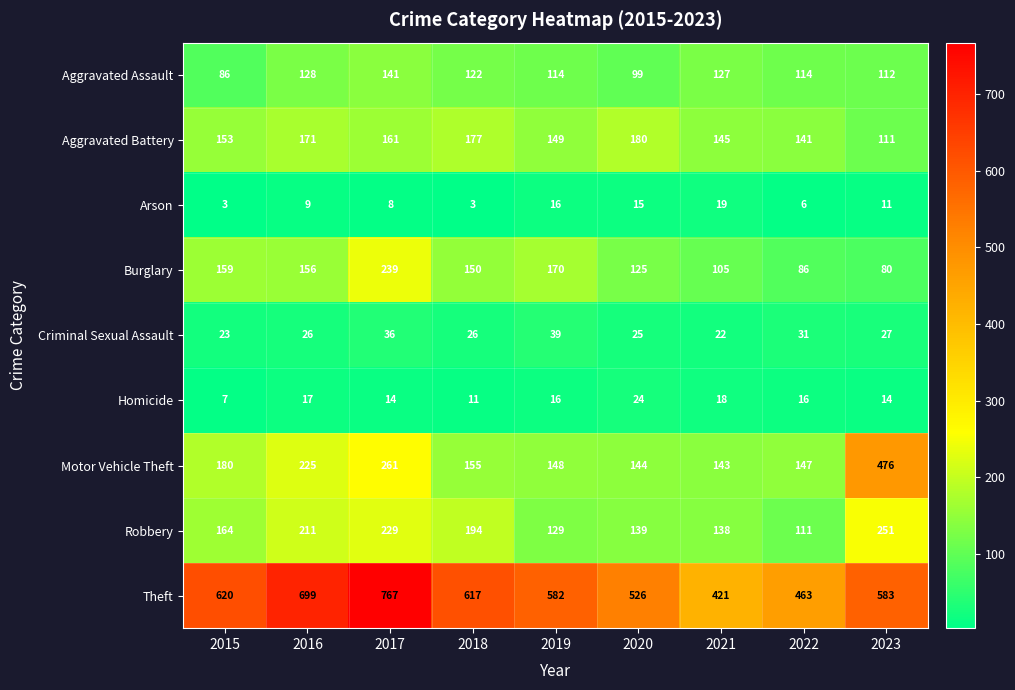

What is the average value of the Burglary series?

141